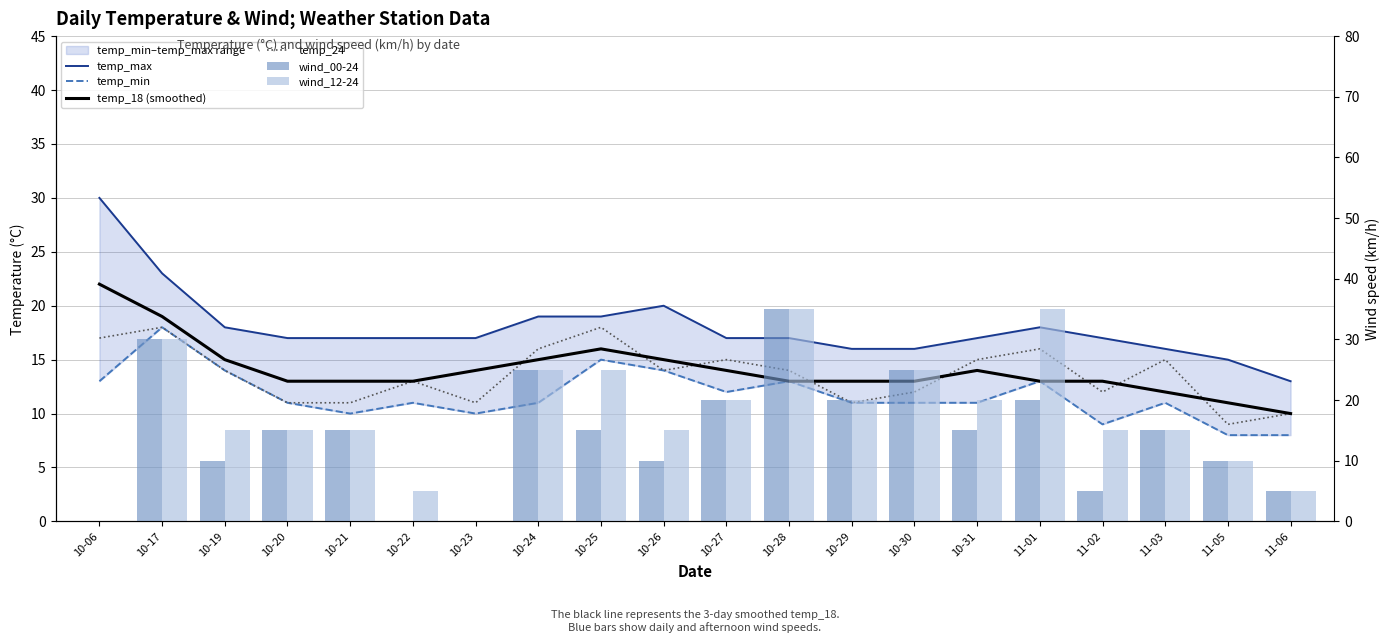

True or false: temp_max has a value of 8 at 10-29.

False